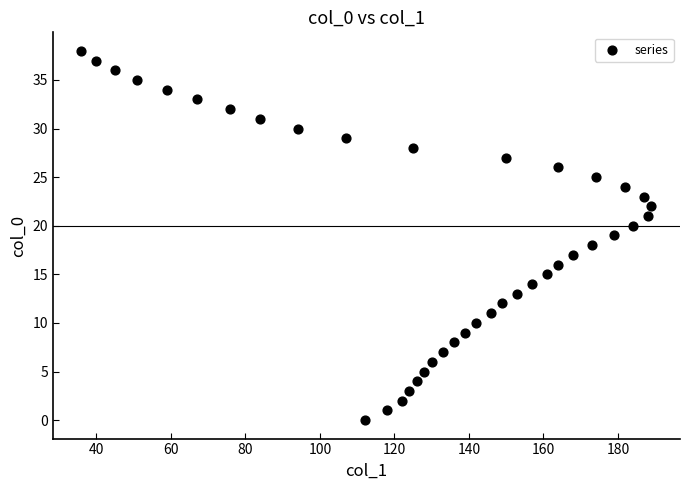

What is the range of Y values (max minus min)?

38